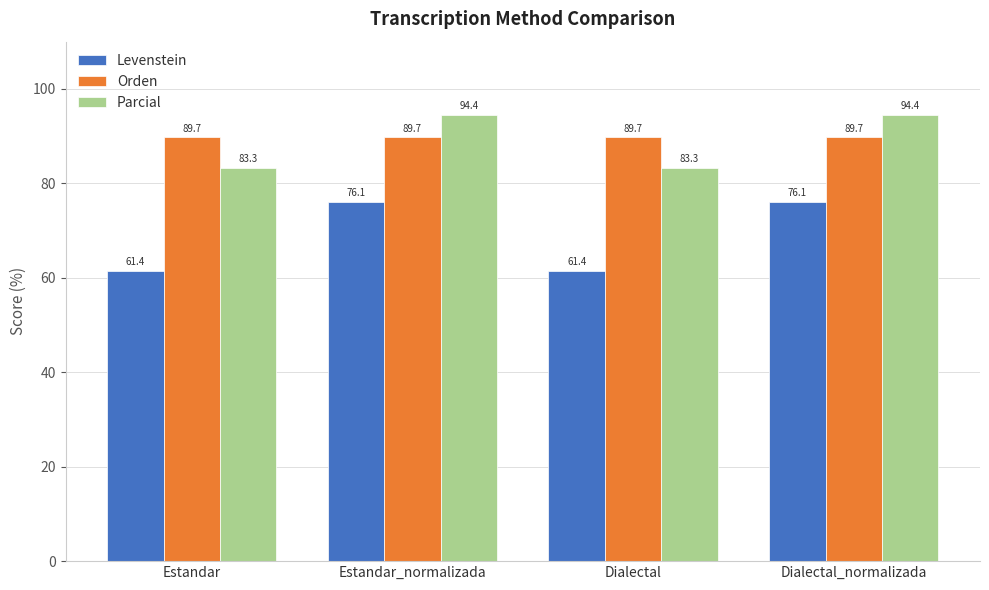

Reading right to left, list all the values displayed in this chart.

Levenstein: 76.1	61.4	76.1	61.4
Orden: 89.7	89.7	89.7	89.7
Parcial: 94.4	83.3	94.4	83.3